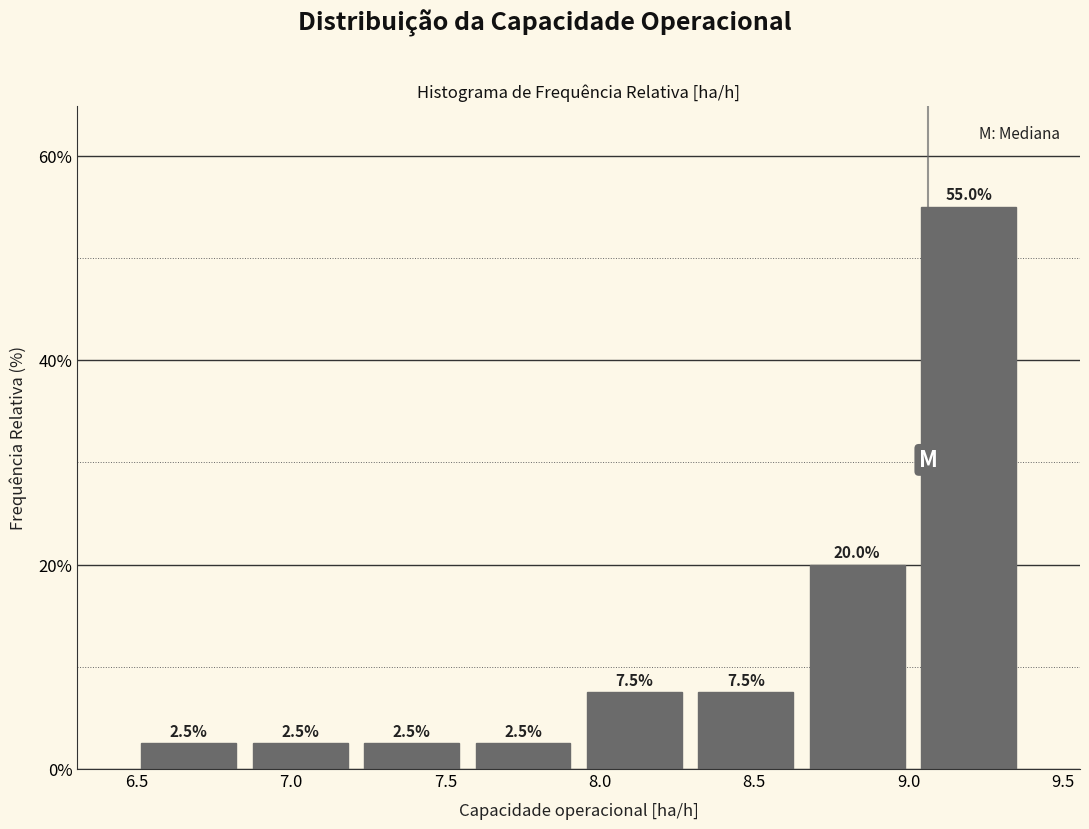

Over which range of the x-axis is the bar tallest?

9.00 to 9.35